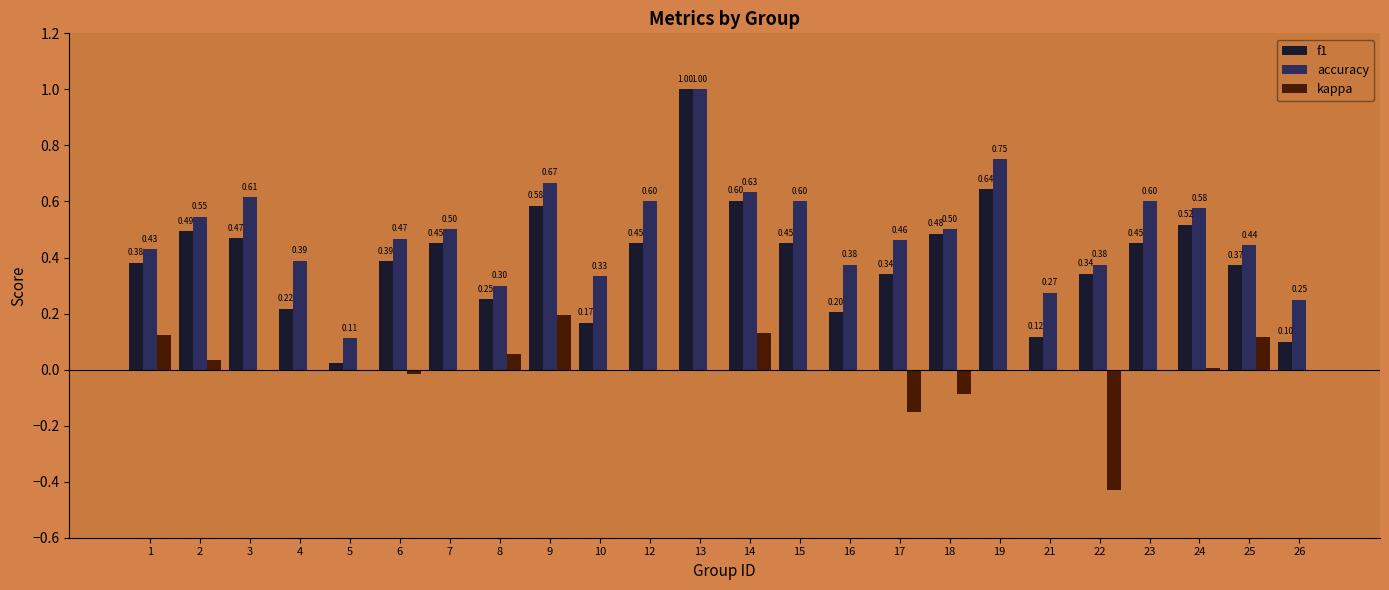

The value of f1 at 13 is 1.0. True or false?

True